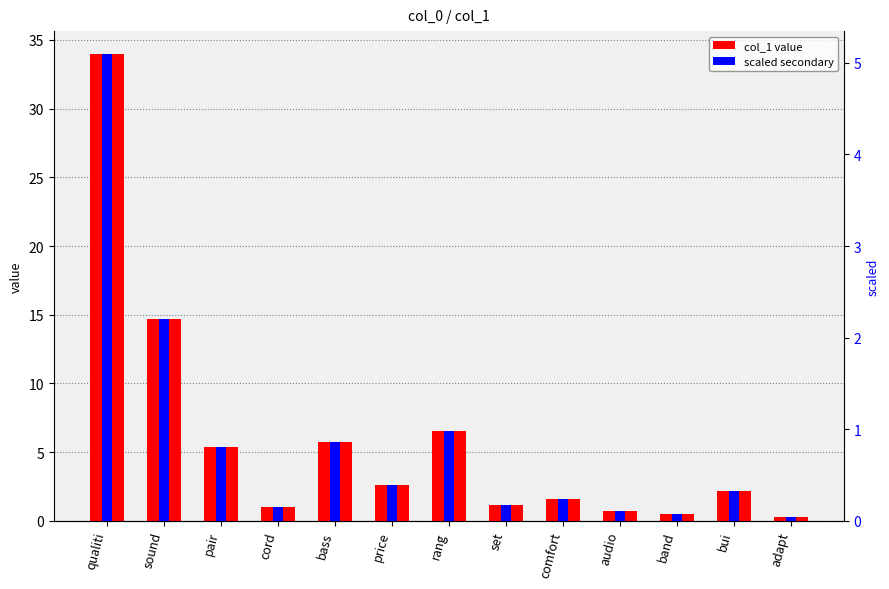

At how many categories does at least one series exceed 1?

9